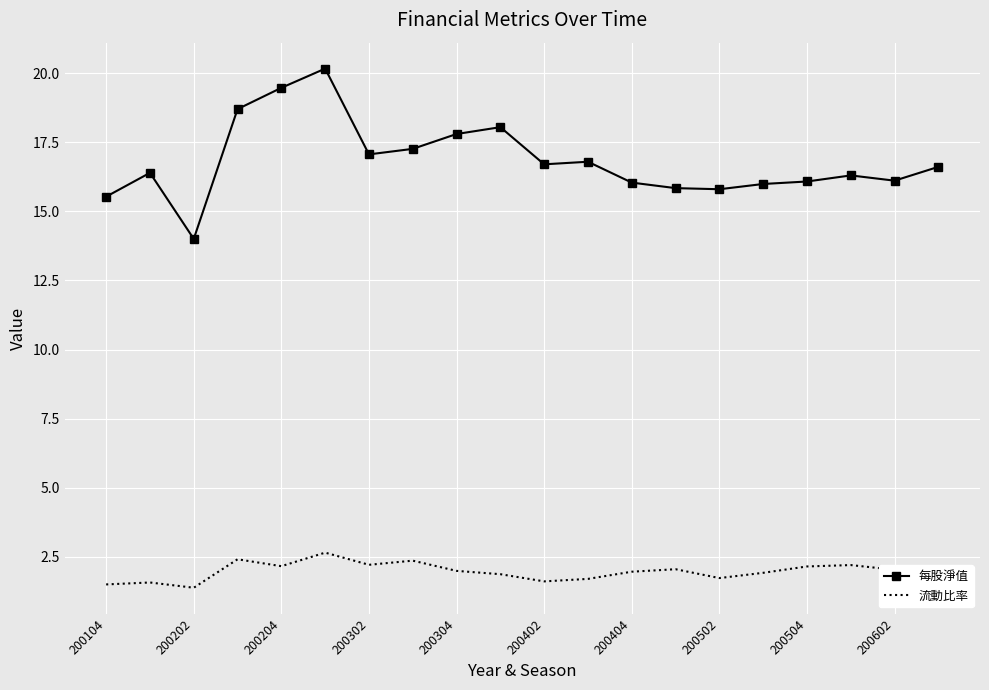

At how many categories does at least one series exceed 13?

20